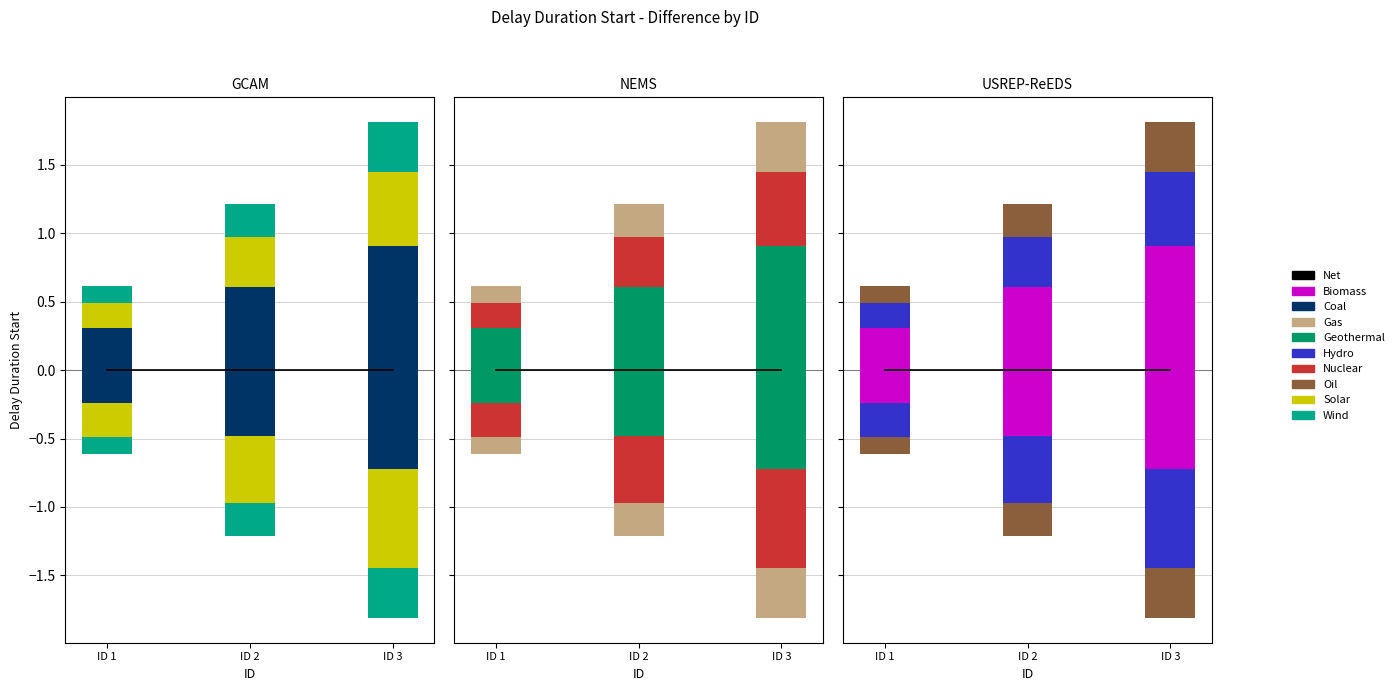

Are the bars grouped side by side (vs. stacked)?

No